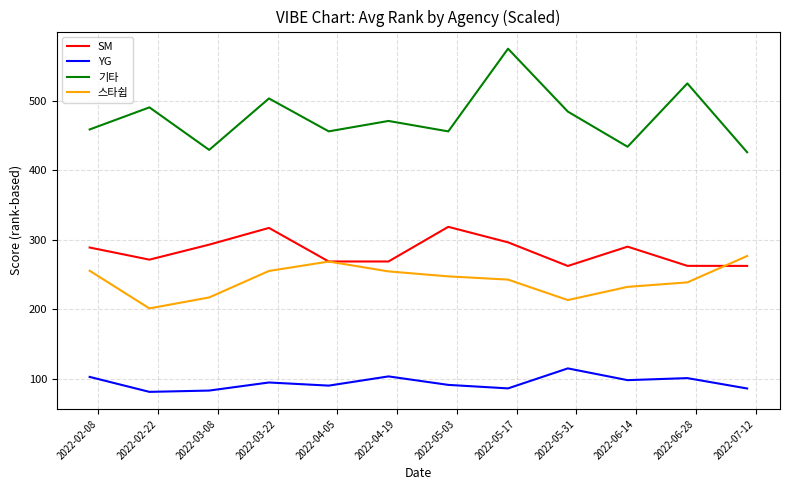

True or false: 기타 and SM cross at least once.

False